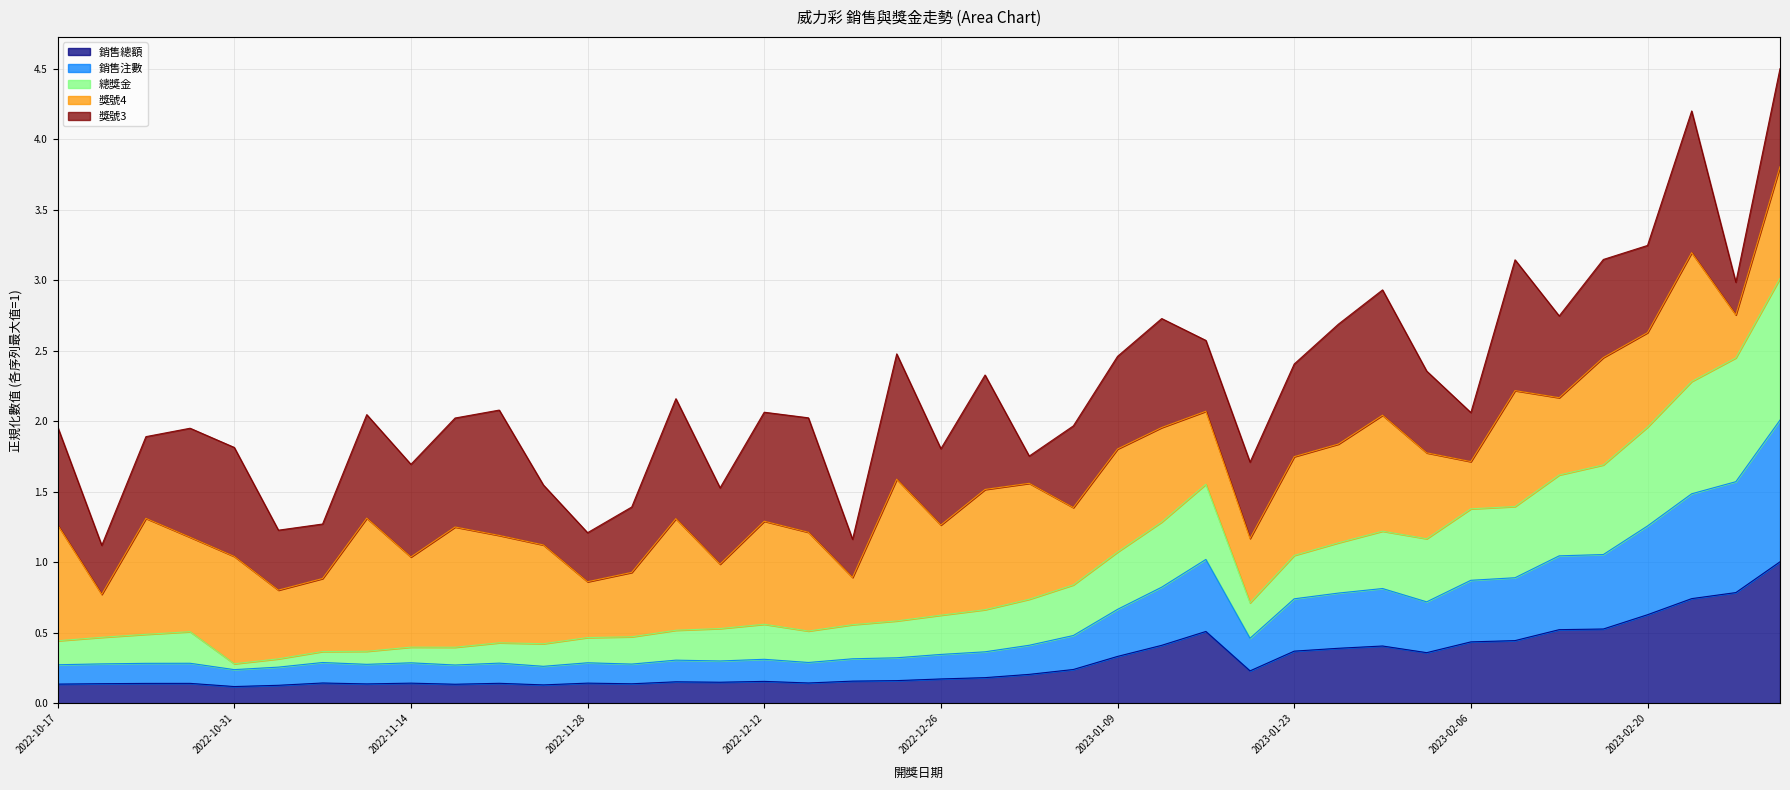

List the labels in order of 銷售總額 value, largest first.

2023-03-02, 2023-02-27, 2023-02-23, 2023-02-20, 2023-02-16, 2023-02-13, 2023-01-16, 2023-02-09, 2023-02-06, 2023-01-12, 2023-01-30, 2023-01-26, 2023-01-23, 2023-02-02, 2023-01-09, 2023-01-05, 2023-01-19, 2023-01-02, 2022-12-29, 2022-12-26, 2022-12-22, 2022-12-19, 2022-12-12, 2022-12-05, 2022-12-08, 2022-12-15, 2022-11-07, 2022-11-28, 2022-11-14, 2022-11-21, 2022-10-27, 2022-10-24, 2022-10-20, 2022-12-01, 2022-11-10, 2022-10-17, 2022-11-17, 2022-11-24, 2022-11-03, 2022-10-31